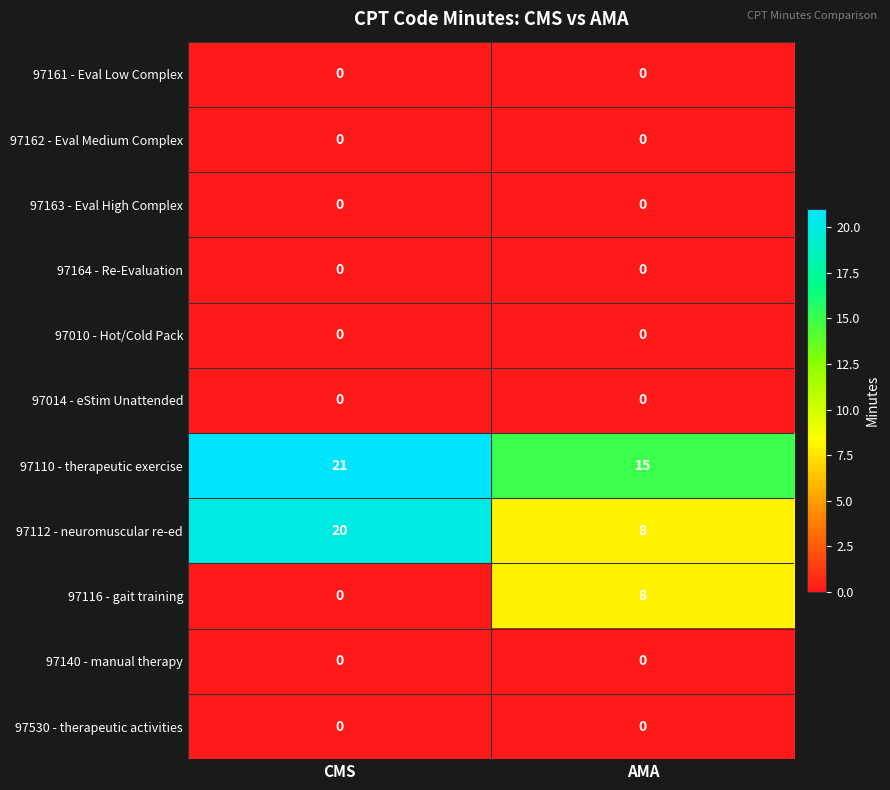

Reading left to right, list all the values displayed in this chart.

97161 - Eval Low Complex: 0	0
97162 - Eval Medium Complex: 0	0
97163 - Eval High Complex: 0	0
97164 - Re-Evaluation: 0	0
97010 - Hot/Cold Pack: 0	0
97014 - eStim Unattended: 0	0
97110 - therapeutic exercise: 21	15
97112 - neuromuscular re-ed: 20	8
97116 - gait training: 0	8
97140 - manual therapy: 0	0
97530 - therapeutic activities: 0	0